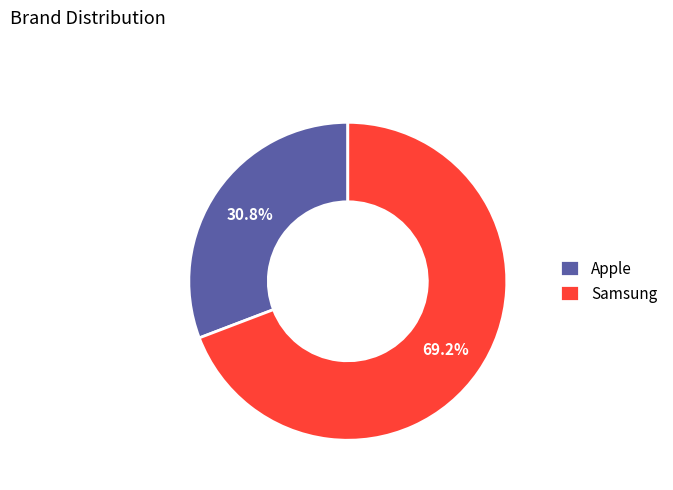

Which slice is the largest?

Samsung